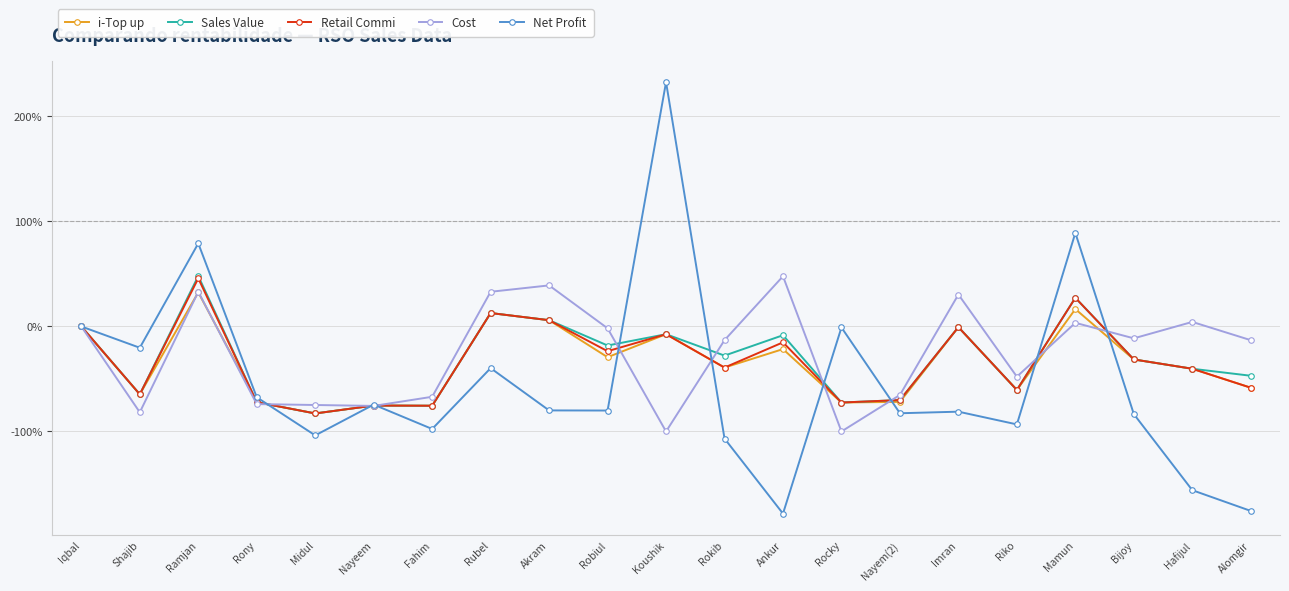

What are all the series names shown in the legend?

i-Top up, Sales Value, Retail Commi, Cost, Net Profit